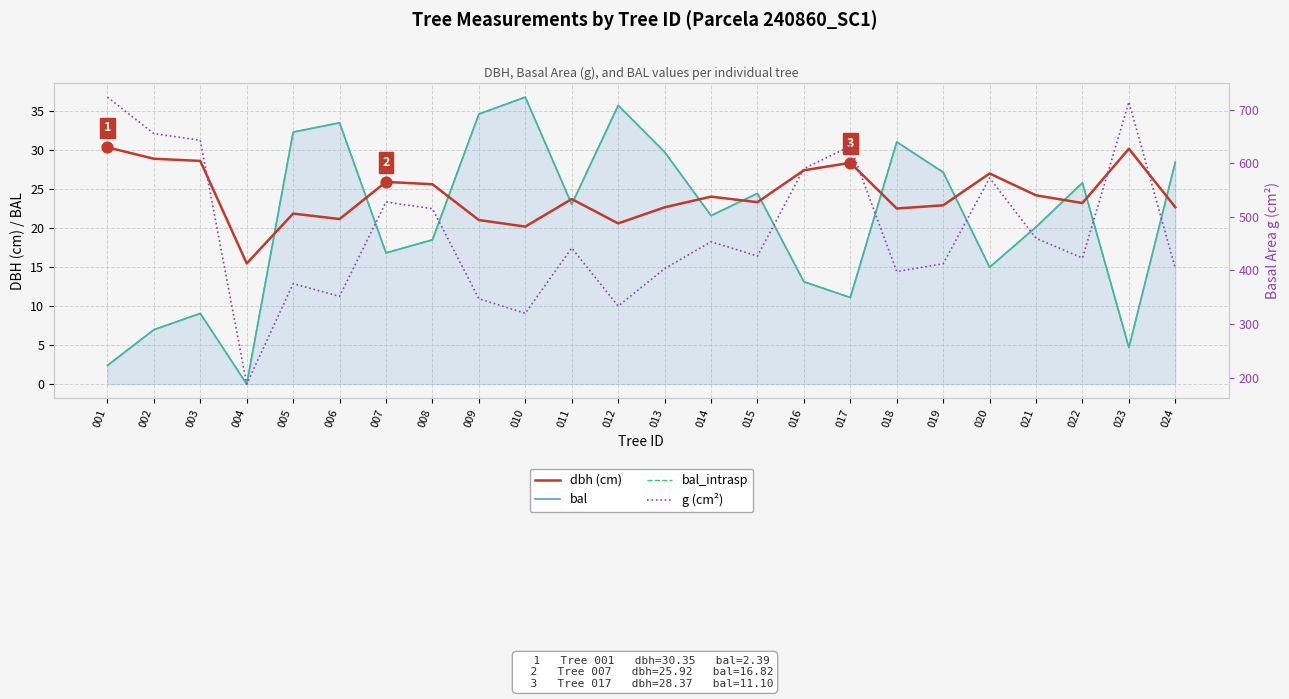

At how many categories does at least one series exceed 170?

24